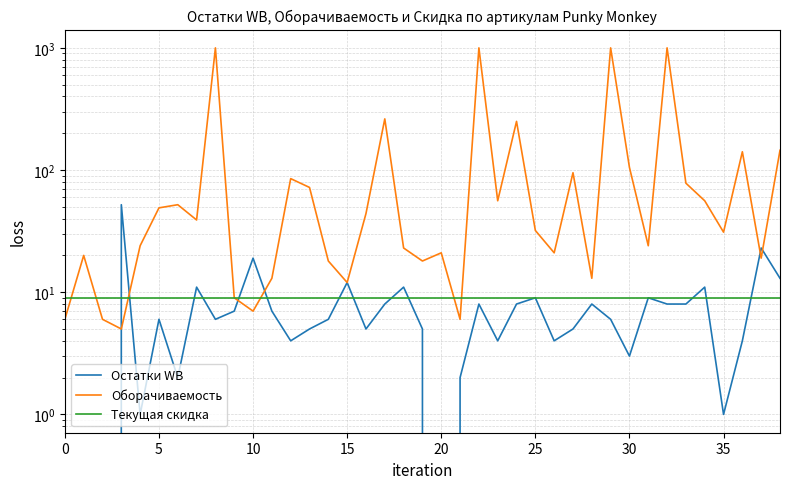

The Оборачиваемость series shows 23 at 30. True or false?

False